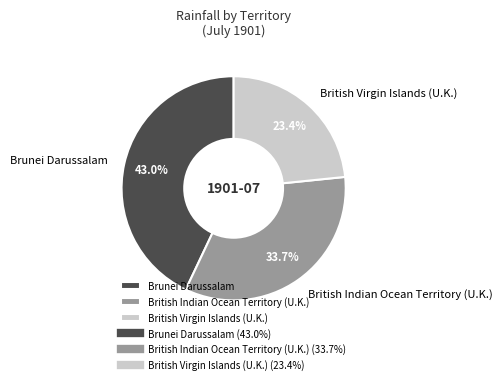

Do Brunei Darussalam and British Virgin Islands (U.K.) together represent more than half of the pie?

Yes